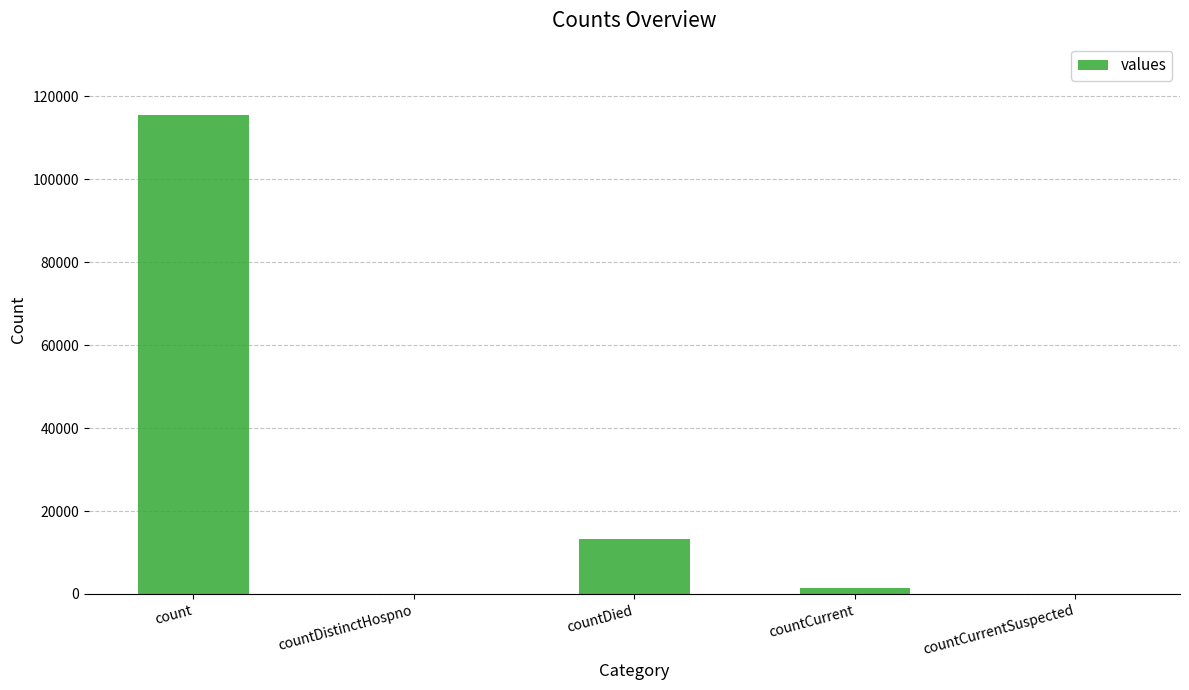

Where is the data nearest to the value 57689?

countDied